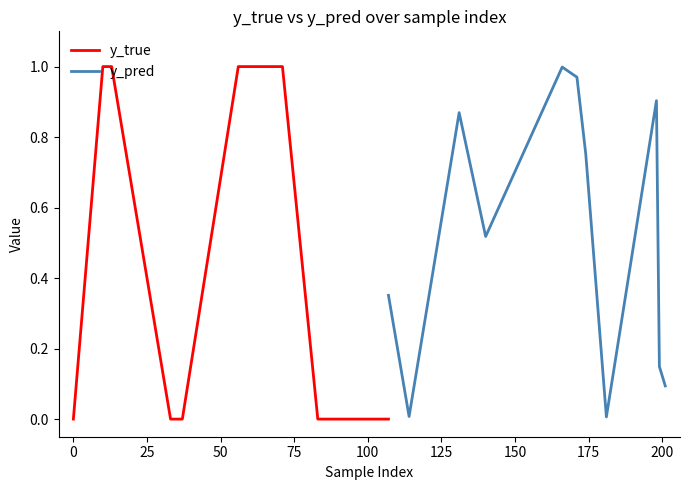

List the series in order of their overall mean, lowest first.

y_true, y_pred